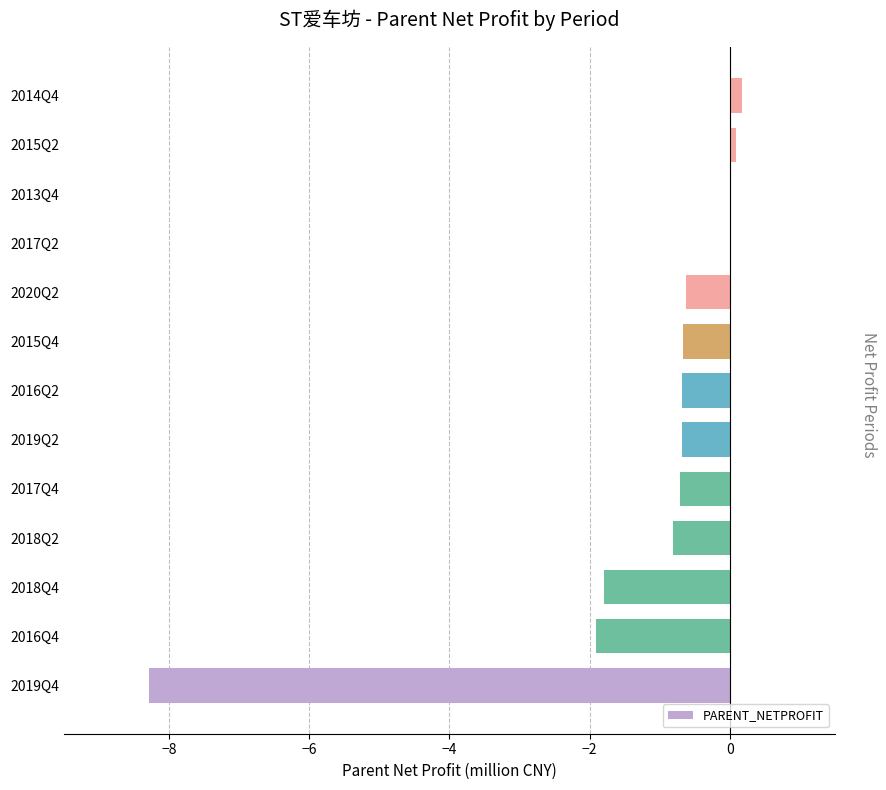

The chart shows a value of -0.3 at 2017Q4. True or false?

False